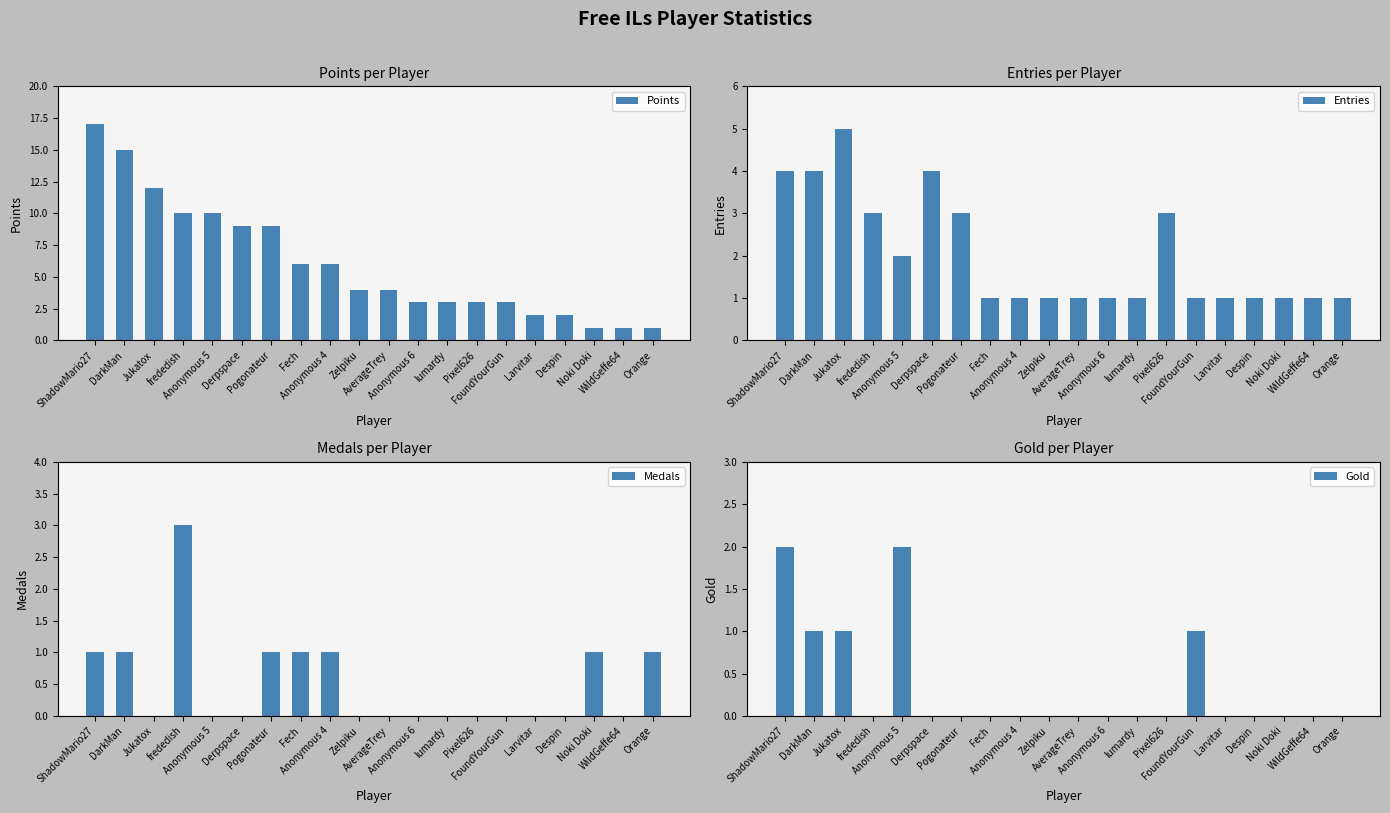

What is the sum of all Entries values?

40